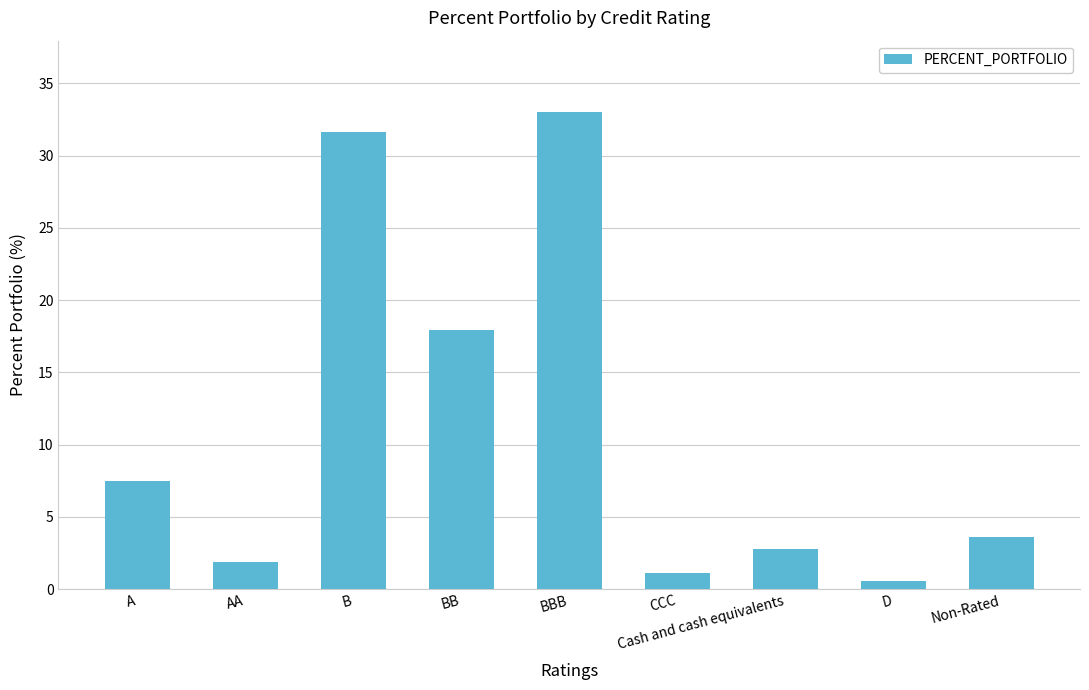

What is the difference between the values at D and B?

31.0